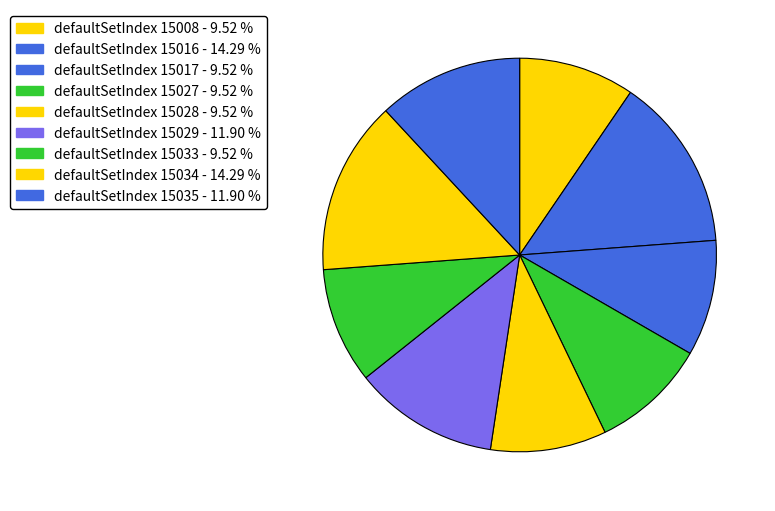

How many slices are in this pie chart?

9